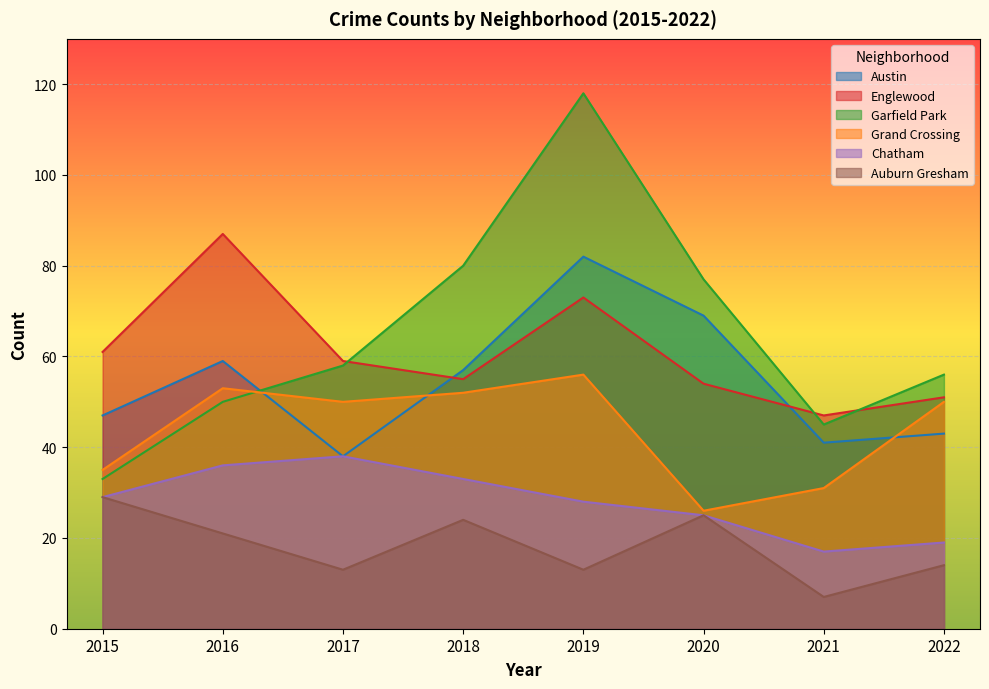

At how many categories does at least one series exceed 76?

4